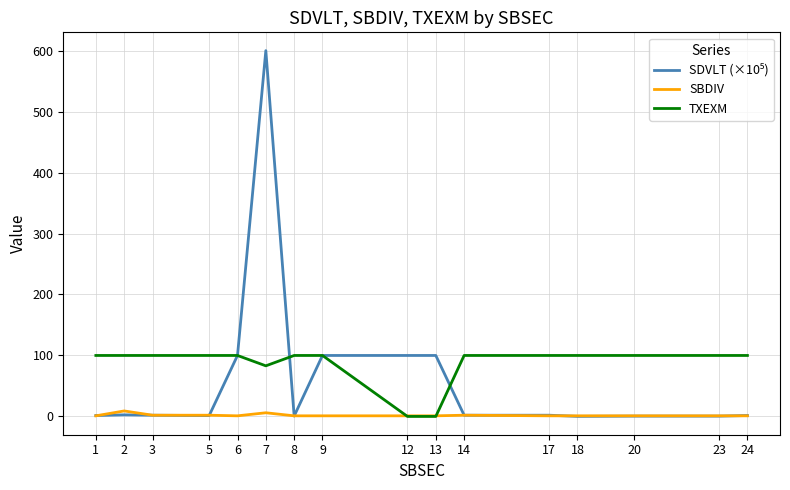

How many lines are shown in the chart?

3